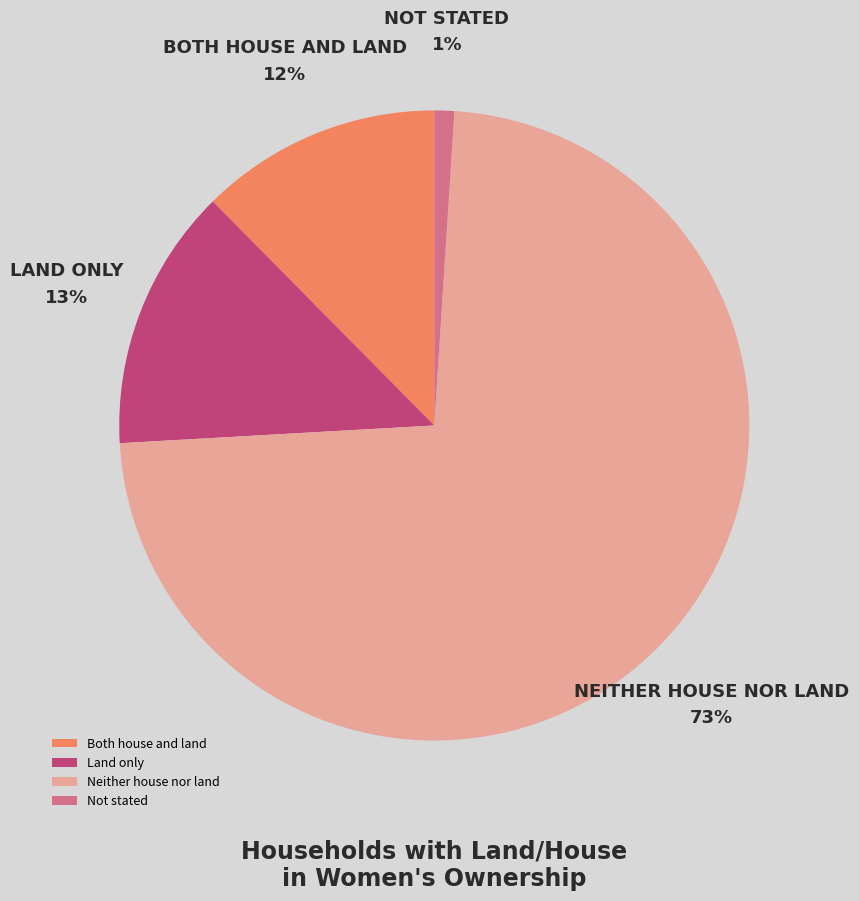

The Not stated slice represents 6% of the pie. True or false?

False